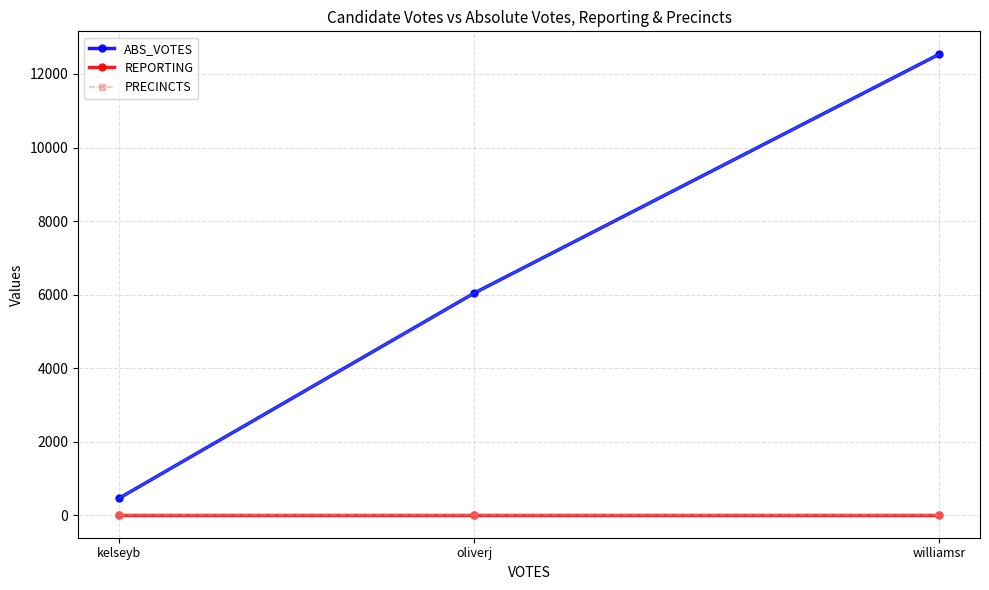

Which series has the largest range (max minus min)?

ABS_VOTES